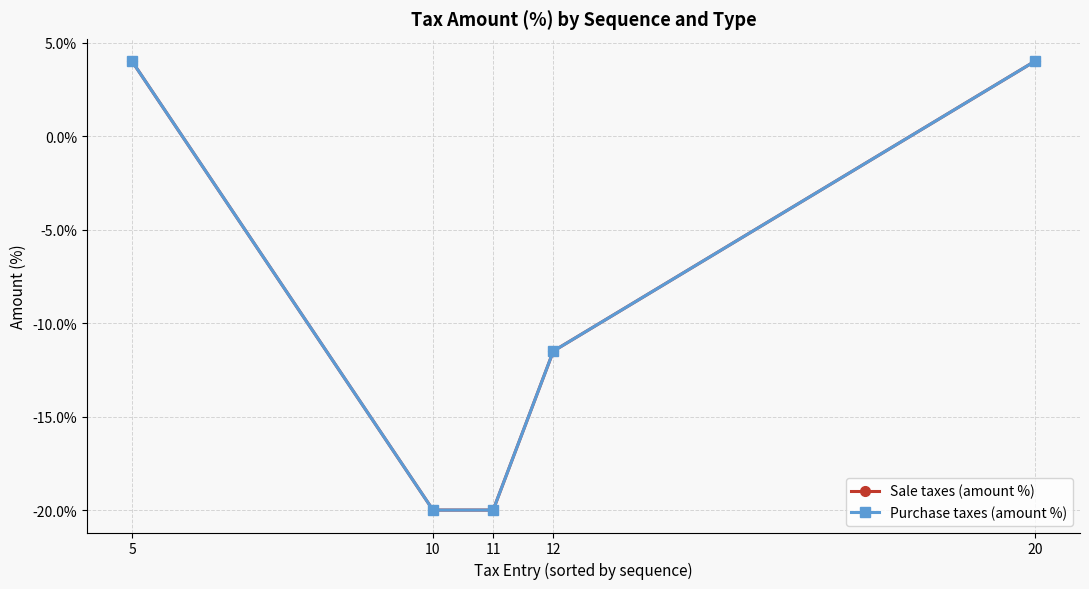

Is this an area chart (filled region under the line)?

No